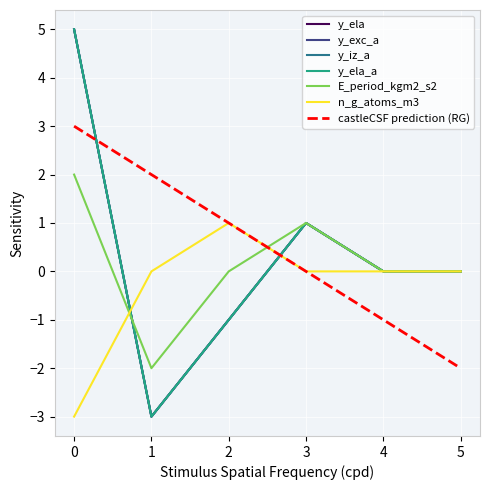

Does the chart have visible grid lines?

Yes